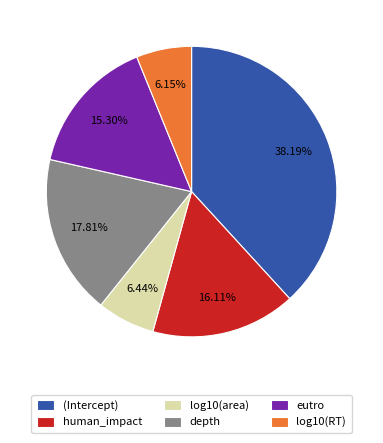

True or false: eutro accounts for 26% of the total.

False